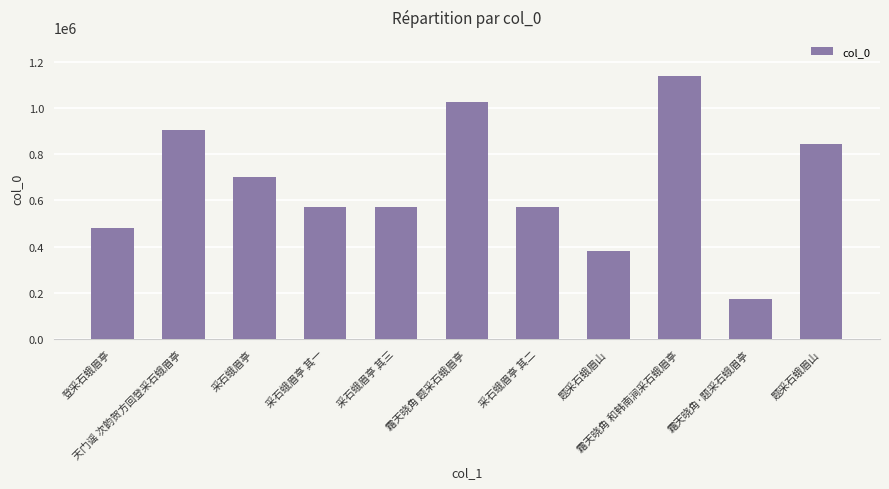

How many data points does each series have?

11